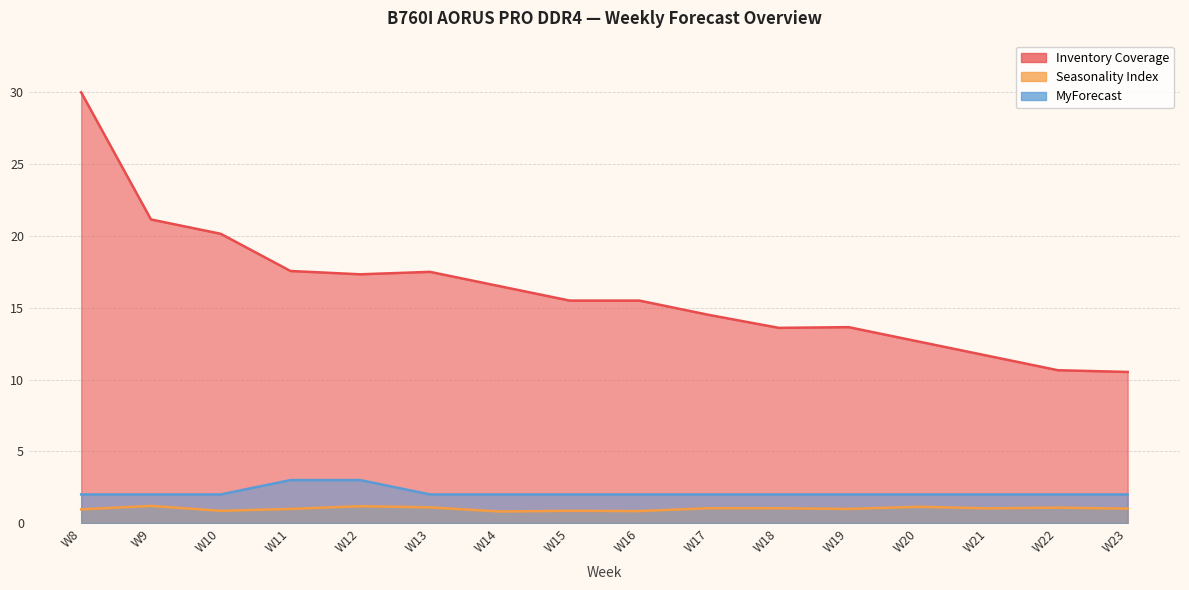

Between W17 and W12, which is larger?

W12